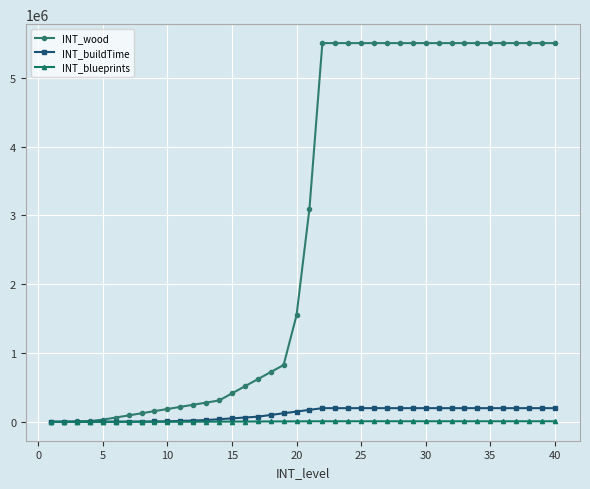

Which series has the largest total across all categories?

INT_wood